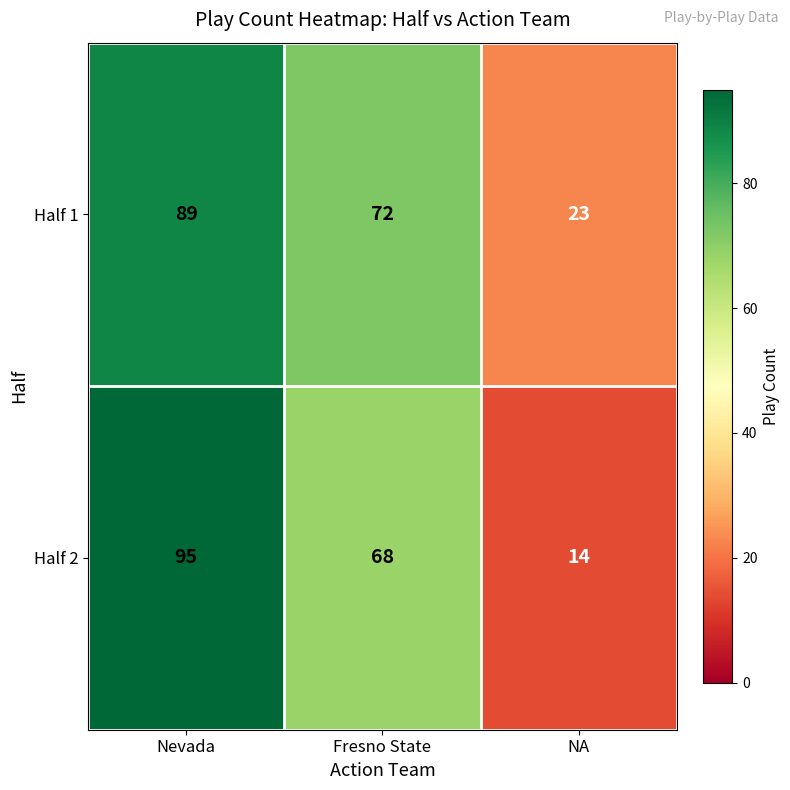

What is the difference between the Half 1 values at Fresno State and NA?

49